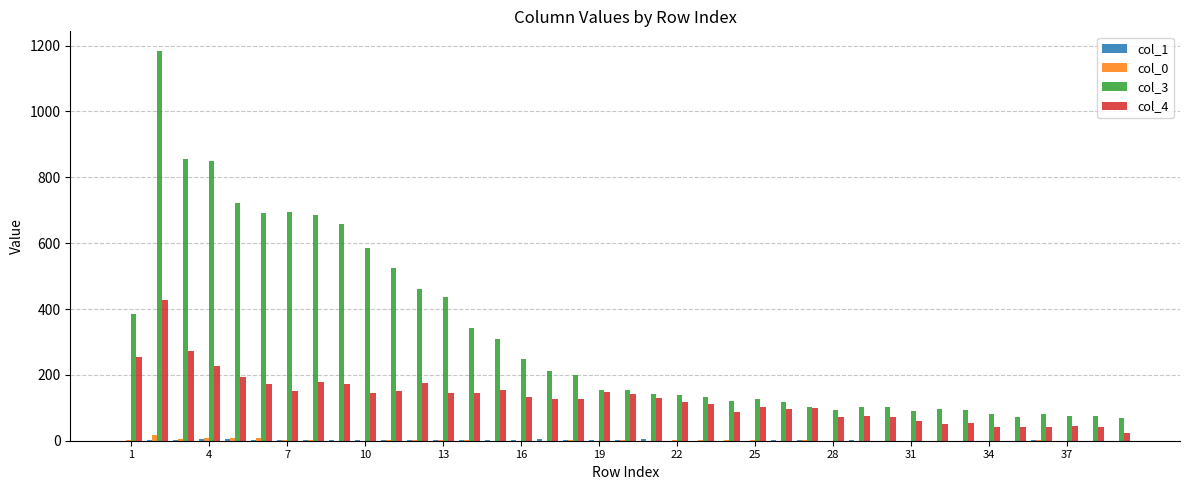

Which series has the largest total across all categories?

col_3